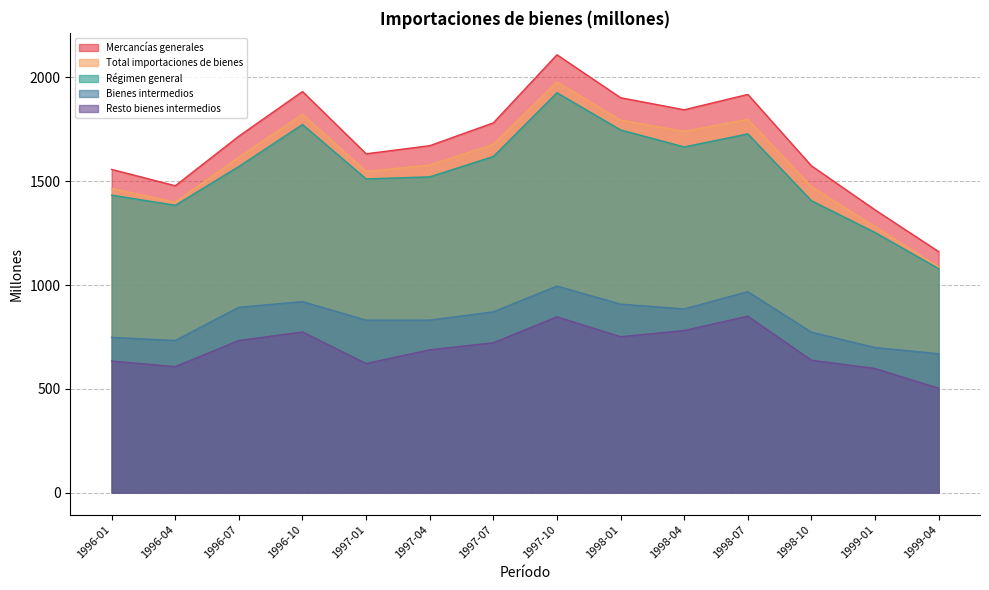

What value does the Resto bienes intermedios series have at 1997-01, to the nearest 5?

620